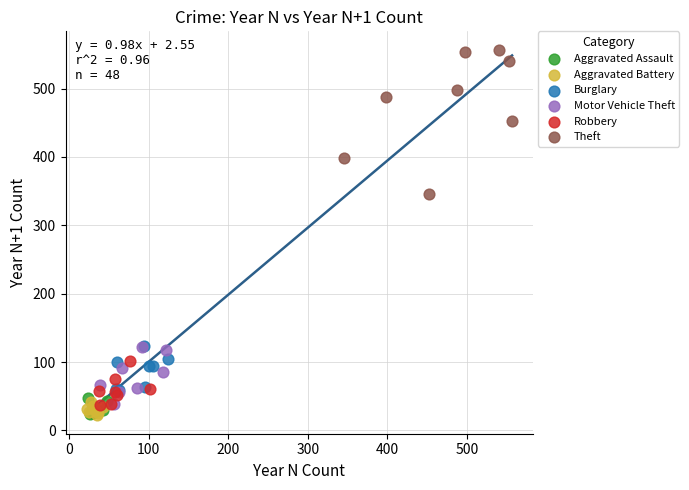

Which series contains the highest Y value?

Theft